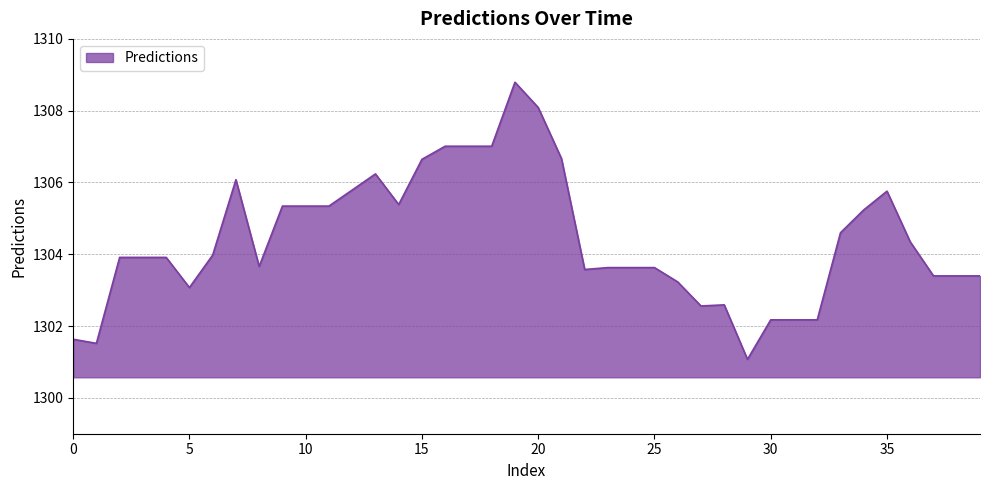

How many distinct data groups are displayed?

1